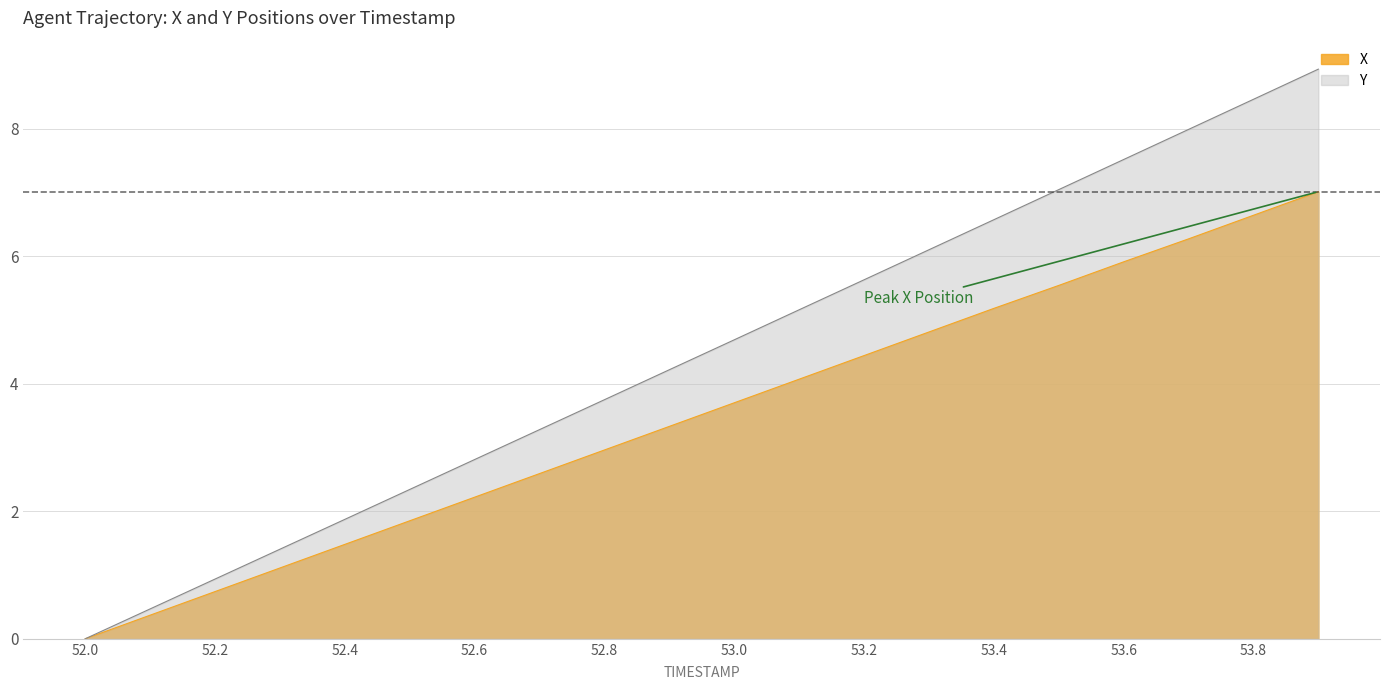

Where does the X series first go above 3?

52.9